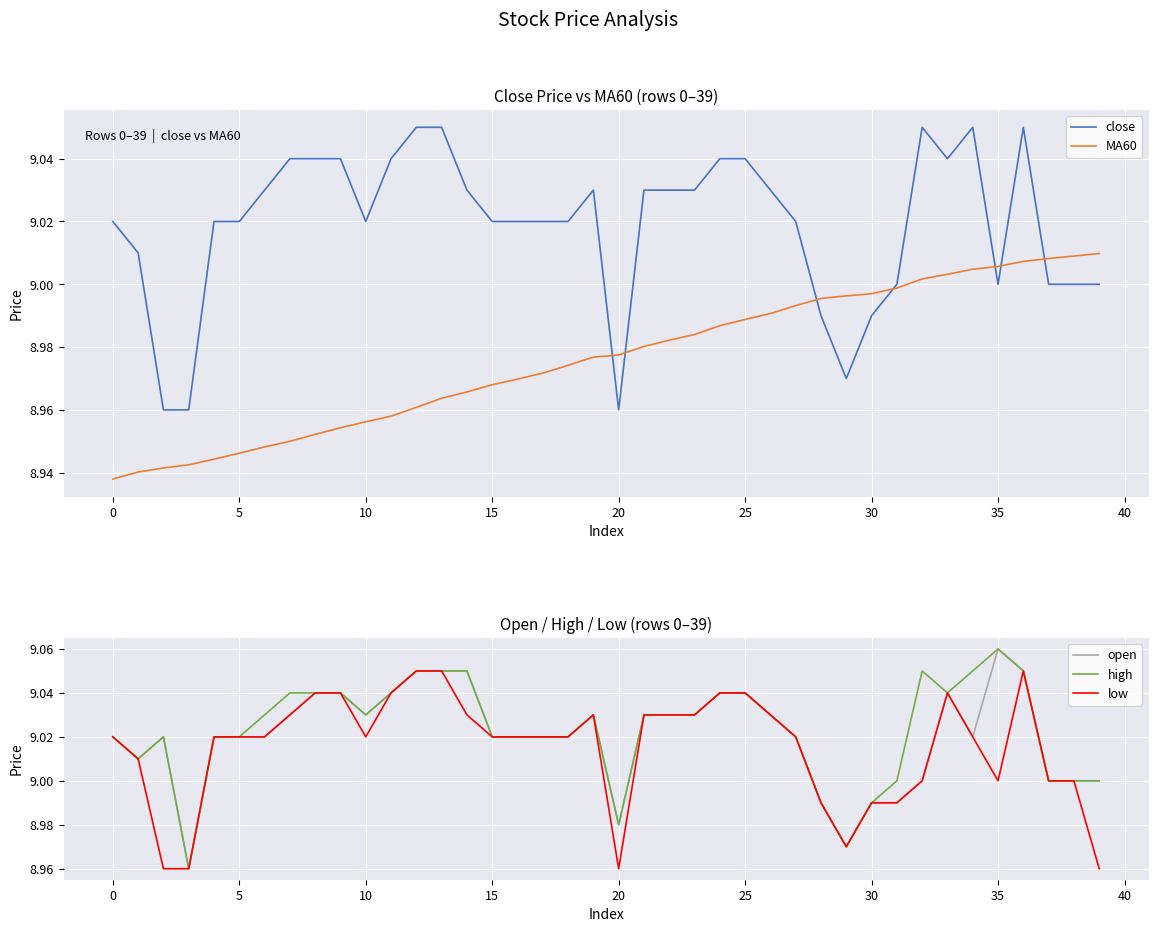

True or false: open has a value of 9.1 at 35.

True